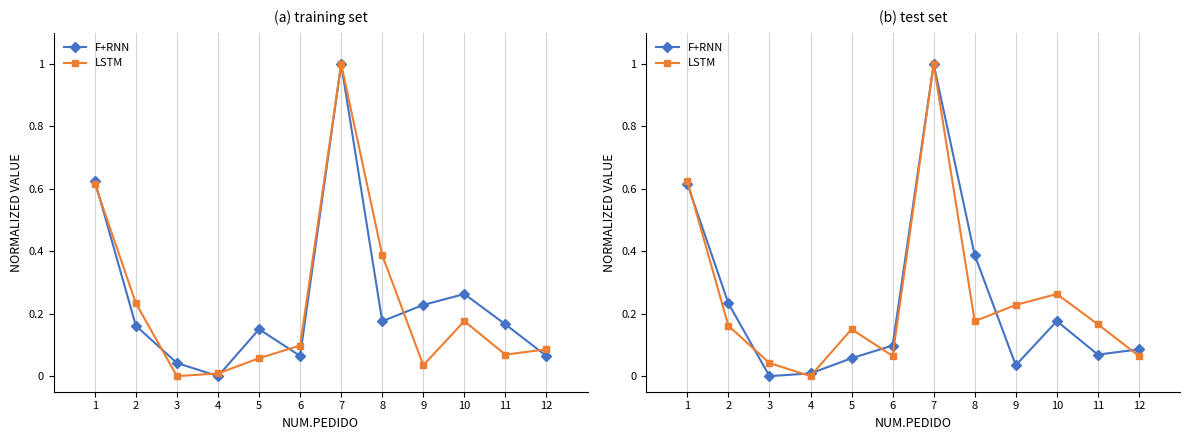

How many lines are shown in the chart?

2